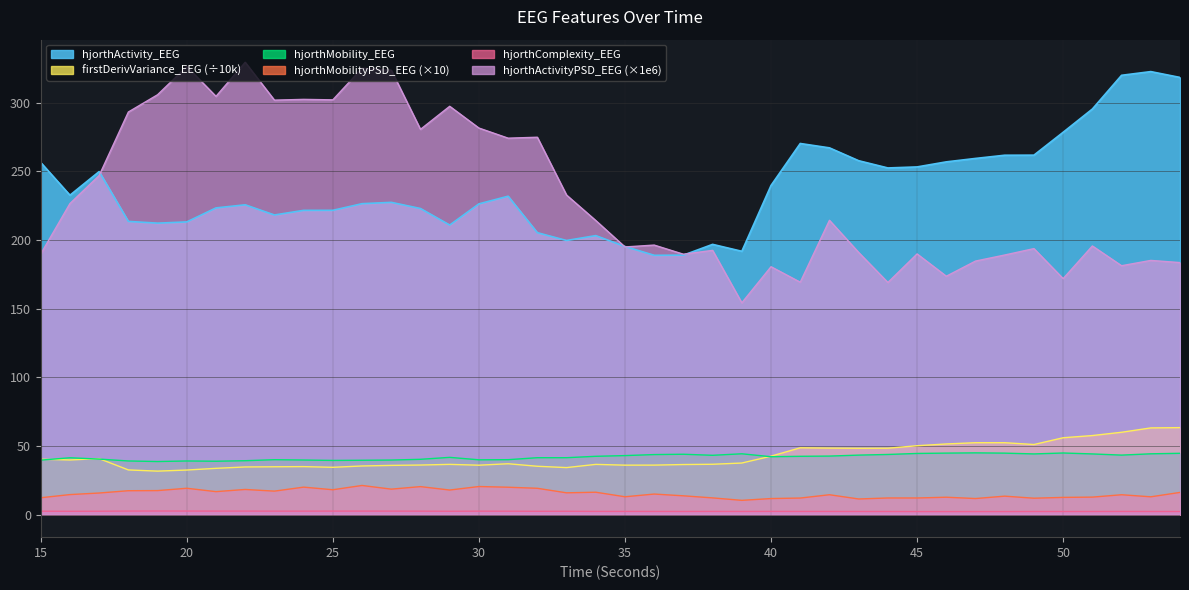

How many lines are shown in the chart?

6